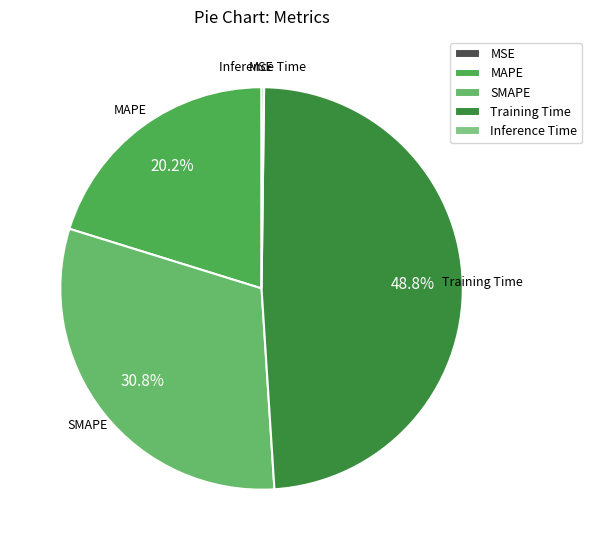

Which has a higher value, MAPE or Training Time?

Training Time